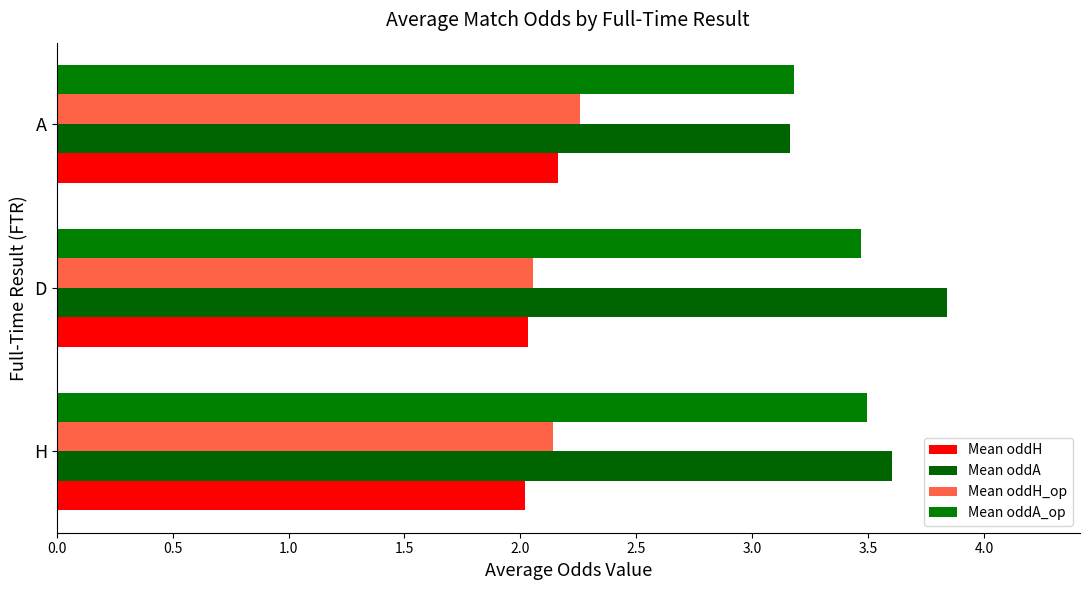

Rank the categories by Mean oddA value from lowest to highest.

A, H, D